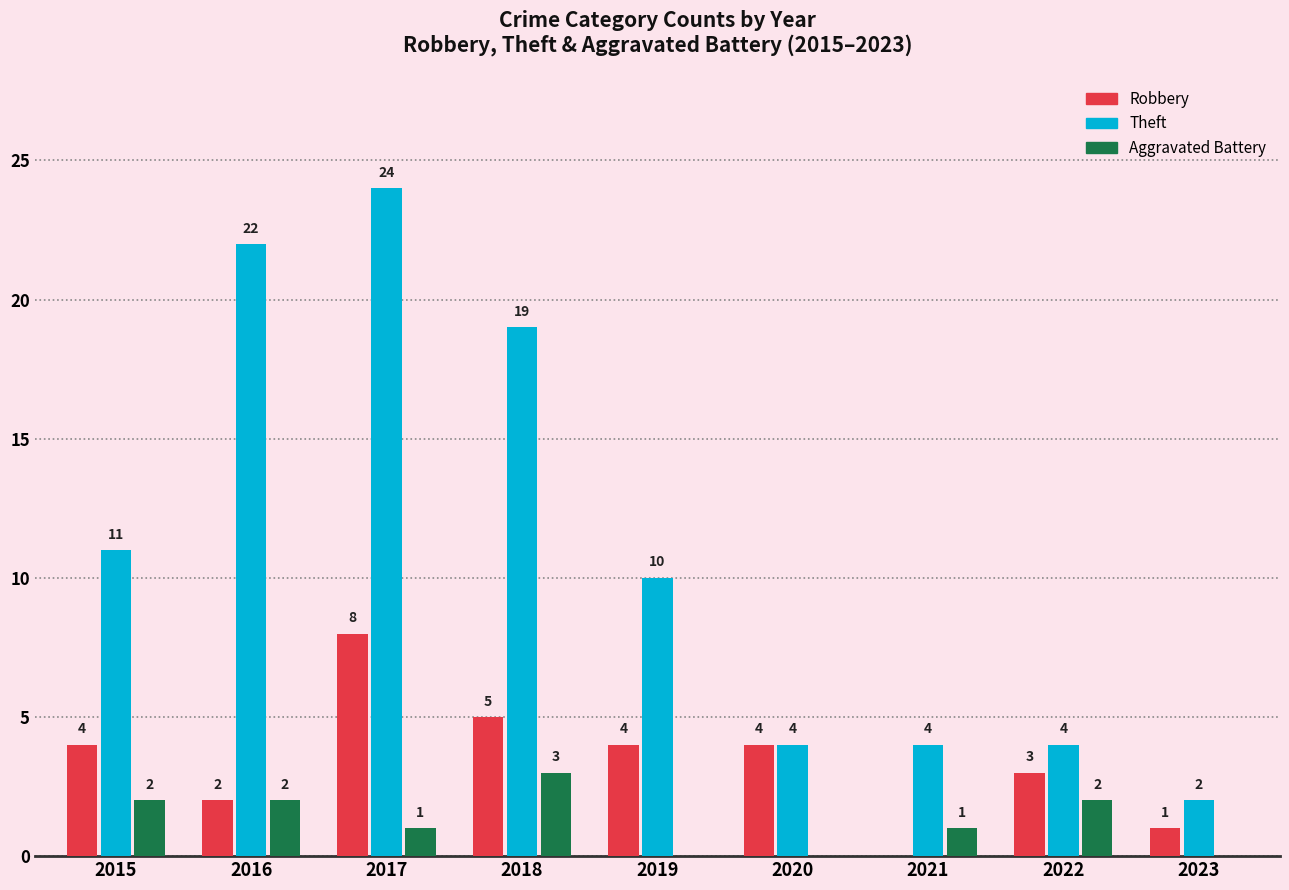

Count the Robbery values in the range 2 to 4.

5